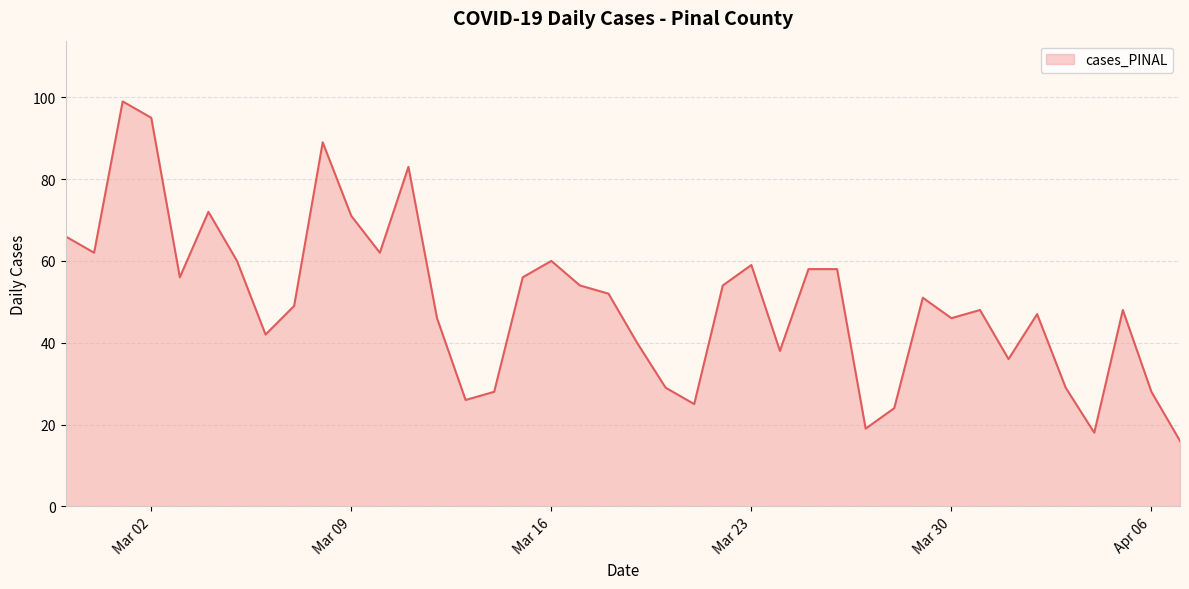

What is the difference between the maximum and minimum values?

83